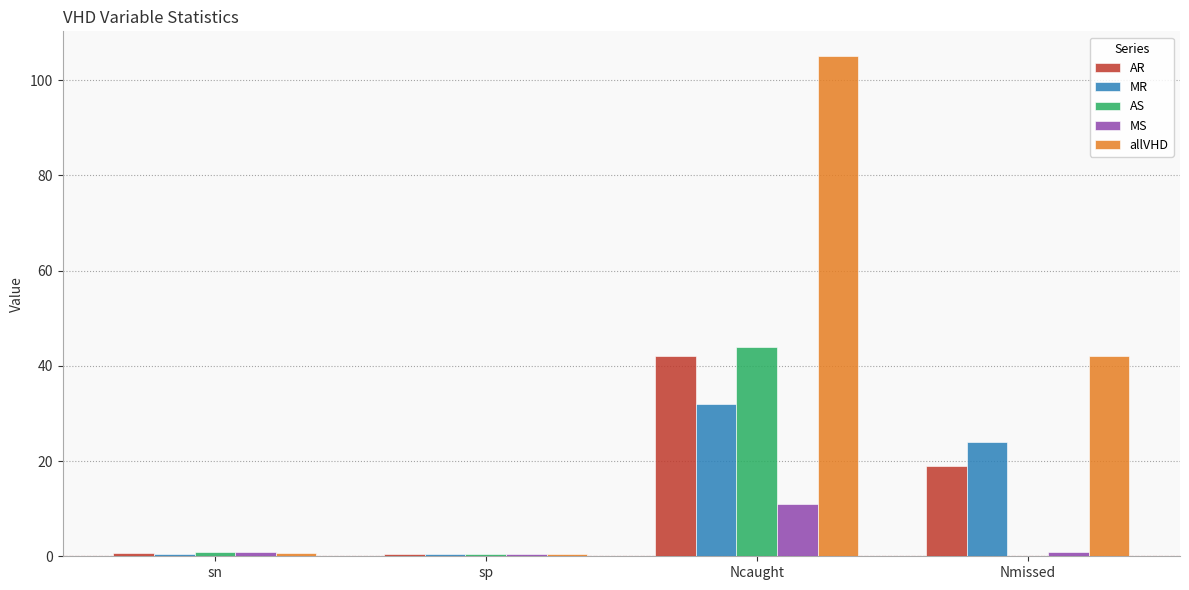

How many distinct data groups are displayed?

5